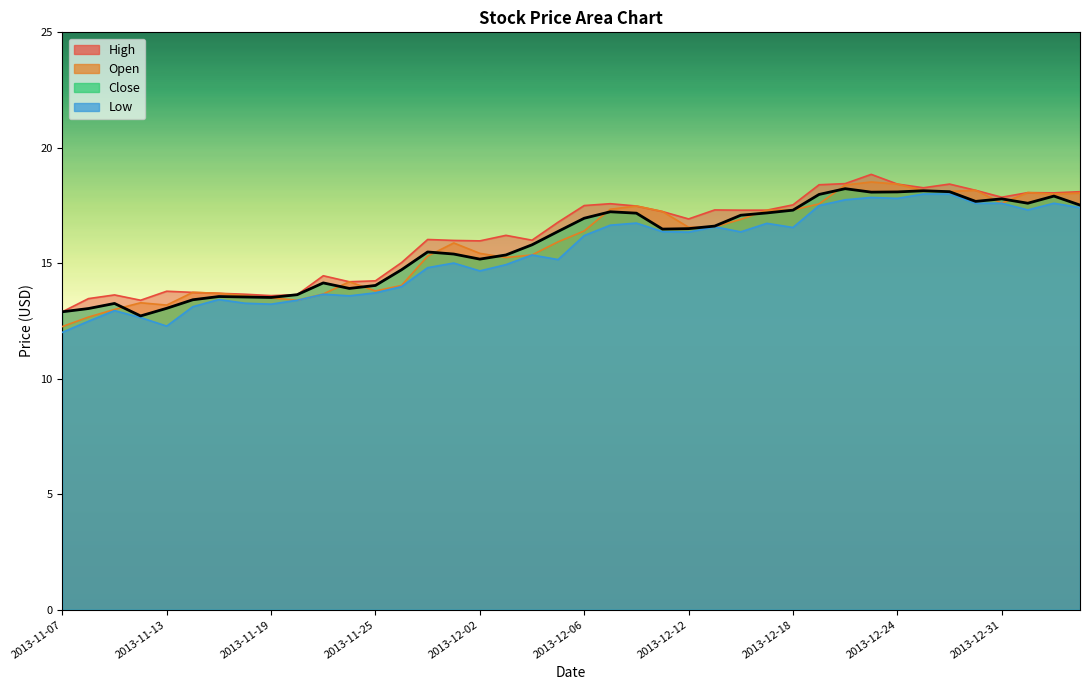

Reading right to left, transcribe all the data shown in this chart.

High: 2014-01-06=18.1	2014-01-03=18.1	2014-01-02=18.1	2013-12-31=17.9	2013-12-30=18.2	2013-12-27=18.4	2013-12-26=18.3	2013-12-24=18.4	2013-12-23=18.9	2013-12-20=18.4	2013-12-19=18.4	2013-12-18=17.5	2013-12-17=17.3	2013-12-16=17.3	2013-12-13=17.3	2013-12-12=16.9	2013-12-11=17.2	2013-12-10=17.5	2013-12-09=17.6	2013-12-06=17.5	2013-12-05=16.8	2013-12-04=16.0	2013-12-03=16.2	2013-12-02=16.0	2013-11-29=16.0	2013-11-27=16.0	2013-11-26=15.0	2013-11-25=14.2	2013-11-22=14.2	2013-11-21=14.5	2013-11-20=13.6	2013-11-19=13.6	2013-11-18=13.7	2013-11-15=13.7	2013-11-14=13.7	2013-11-13=13.8	2013-11-12=13.4	2013-11-11=13.6	2013-11-08=13.5	2013-11-07=12.9
Open: 2014-01-06=18.0	2014-01-03=18.0	2014-01-02=18.1	2013-12-31=17.6	2013-12-30=18.2	2013-12-27=18.1	2013-12-26=18.1	2013-12-24=18.4	2013-12-23=18.5	2013-12-20=18.4	2013-12-19=17.6	2013-12-18=17.3	2013-12-17=17.3	2013-12-16=16.9	2013-12-13=16.6	2013-12-12=16.6	2013-12-11=17.2	2013-12-10=17.5	2013-12-09=17.3	2013-12-06=16.4	2013-12-05=15.9	2013-12-04=15.4	2013-12-03=15.2	2013-12-02=15.4	2013-11-29=15.9	2013-11-27=15.3	2013-11-26=14.0	2013-11-25=13.8	2013-11-22=14.2	2013-11-21=13.7	2013-11-20=13.4	2013-11-19=13.5	2013-11-18=13.6	2013-11-15=13.7	2013-11-14=13.7	2013-11-13=13.2	2013-11-12=13.3	2013-11-11=13.0	2013-11-08=12.7	2013-11-07=12.3
Close: 2014-01-06=17.5	2014-01-03=17.9	2014-01-02=17.6	2013-12-31=17.8	2013-12-30=17.7	2013-12-27=18.1	2013-12-26=18.1	2013-12-24=18.1	2013-12-23=18.1	2013-12-20=18.2	2013-12-19=18.0	2013-12-18=17.3	2013-12-17=17.2	2013-12-16=17.1	2013-12-13=16.6	2013-12-12=16.5	2013-12-11=16.5	2013-12-10=17.2	2013-12-09=17.2	2013-12-06=16.9	2013-12-05=16.4	2013-12-04=15.8	2013-12-03=15.4	2013-12-02=15.2	2013-11-29=15.4	2013-11-27=15.5	2013-11-26=14.7	2013-11-25=14.0	2013-11-22=13.9	2013-11-21=14.2	2013-11-20=13.6	2013-11-19=13.5	2013-11-18=13.5	2013-11-15=13.6	2013-11-14=13.4	2013-11-13=13.1	2013-11-12=12.7	2013-11-11=13.3	2013-11-08=13.0	2013-11-07=12.9
Low: 2014-01-06=17.4	2014-01-03=17.6	2014-01-02=17.3	2013-12-31=17.6	2013-12-30=17.6	2013-12-27=18.0	2013-12-26=18.0	2013-12-24=17.8	2013-12-23=17.9	2013-12-20=17.8	2013-12-19=17.5	2013-12-18=16.6	2013-12-17=16.7	2013-12-16=16.4	2013-12-13=16.6	2013-12-12=16.4	2013-12-11=16.4	2013-12-10=16.7	2013-12-09=16.6	2013-12-06=16.2	2013-12-05=15.2	2013-12-04=15.4	2013-12-03=14.9	2013-12-02=14.7	2013-11-29=15.0	2013-11-27=14.8	2013-11-26=14.0	2013-11-25=13.7	2013-11-22=13.6	2013-11-21=13.7	2013-11-20=13.4	2013-11-19=13.2	2013-11-18=13.3	2013-11-15=13.4	2013-11-14=13.1	2013-11-13=12.3	2013-11-12=12.7	2013-11-11=12.9	2013-11-08=12.5	2013-11-07=12.0